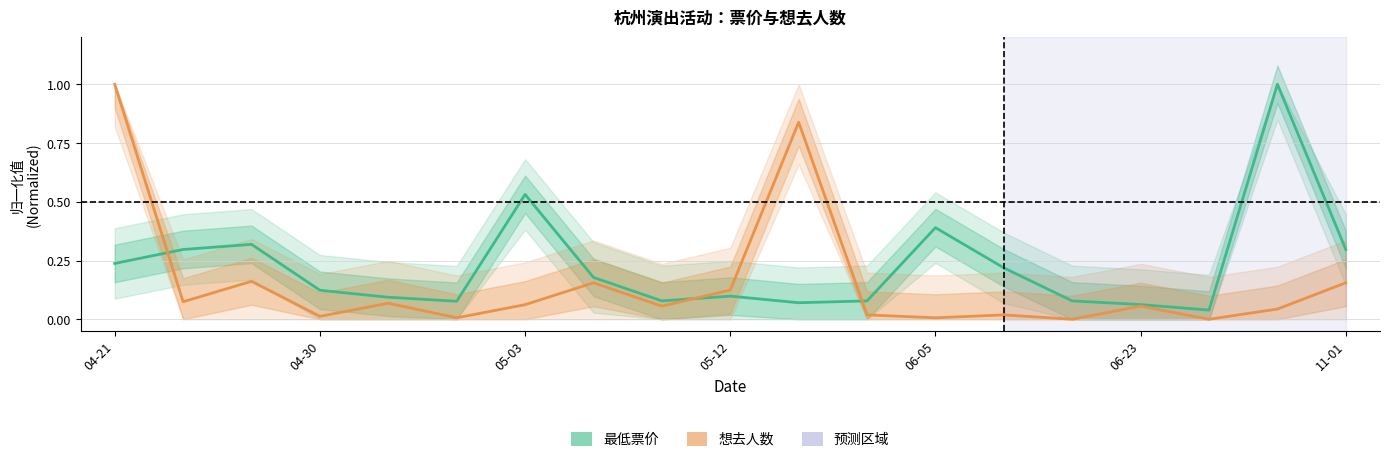

True or false: 想去人数 (归一化) has more than 2 interior local peaks.

True